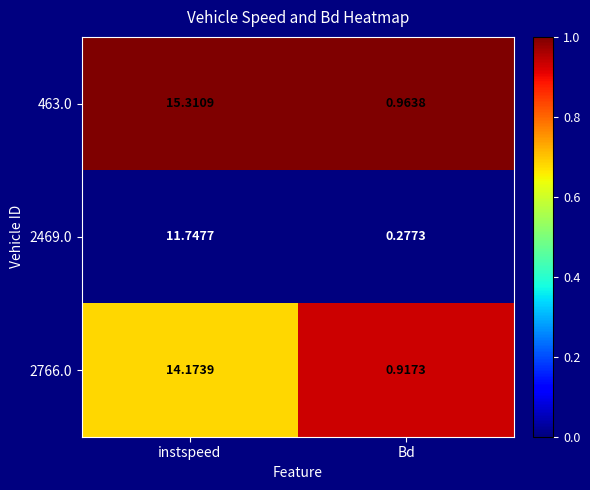

Where does the 2766.0 series first go above 14?

instspeed